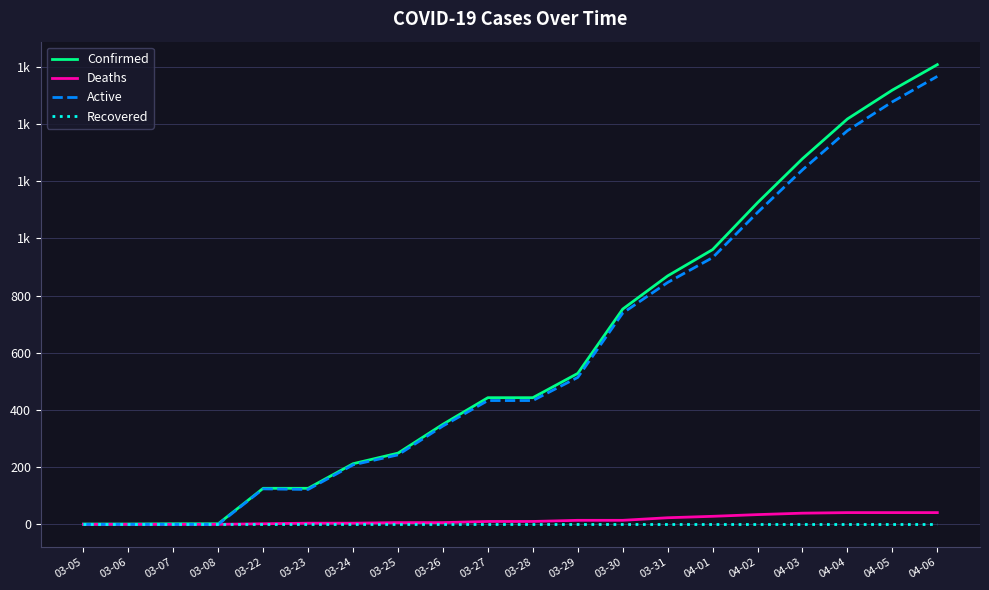

At which label does Active first exceed 433?

03-29